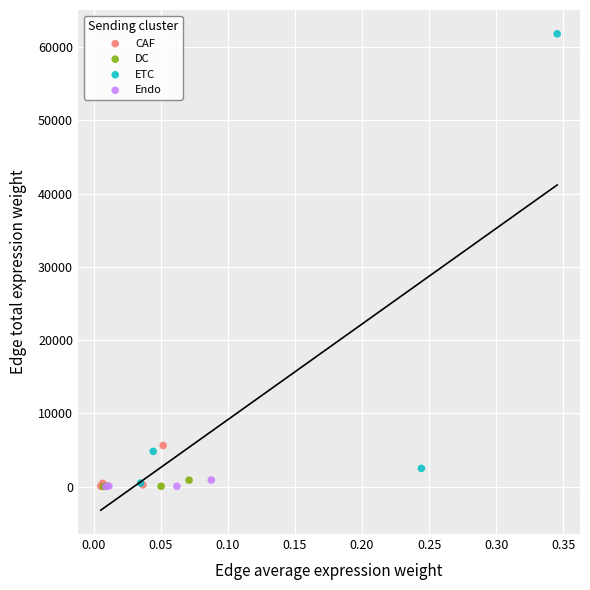

Which series reaches the maximum Y coordinate?

ETC